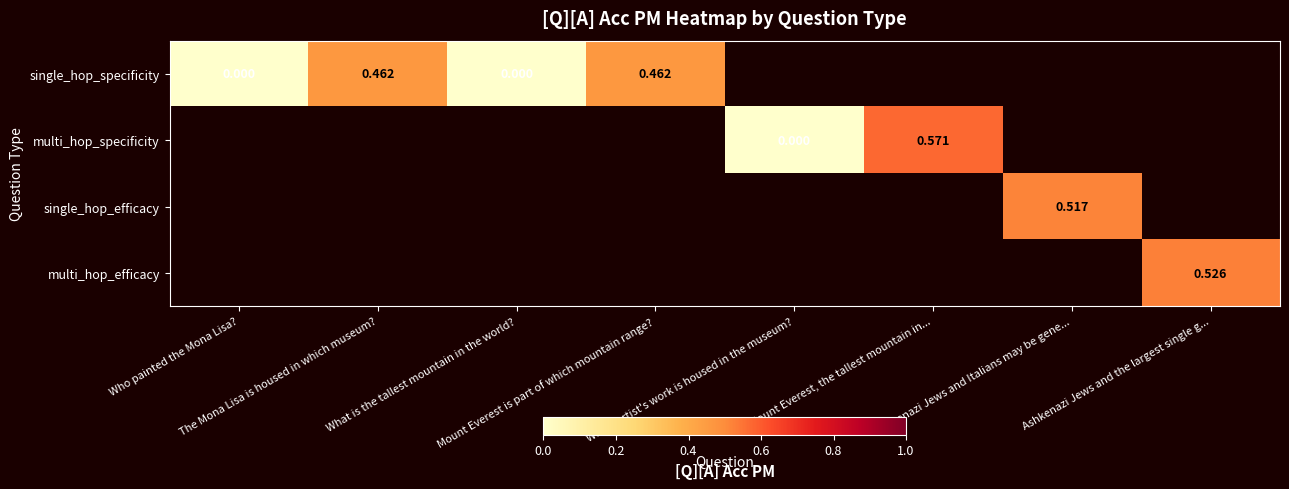

What is the approximate value of single_hop_specificity at The Mona Lisa is housed in which museum??

0.5